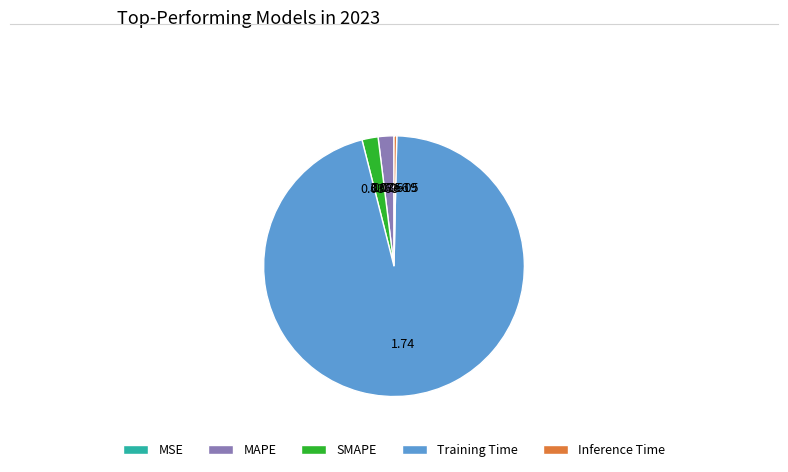

Which has a higher value, MAPE or Training Time?

Training Time